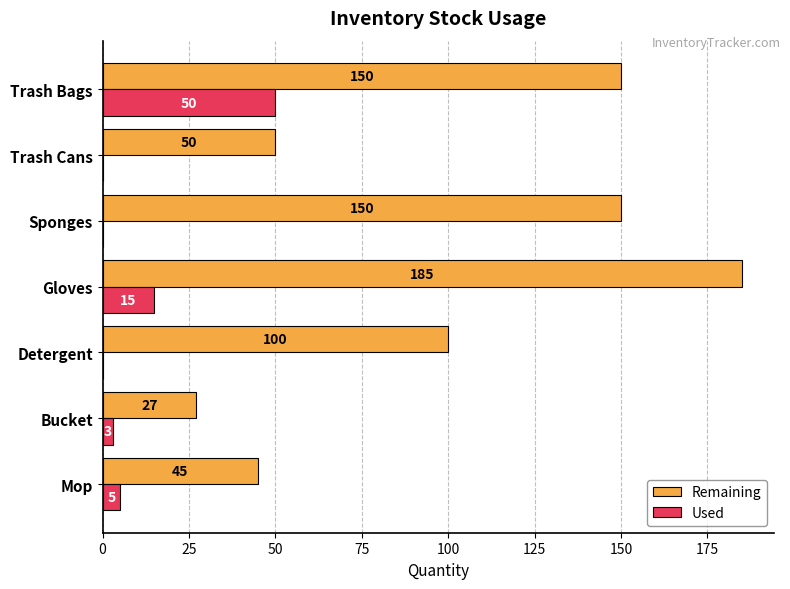

What is the maximum value for Used?

50